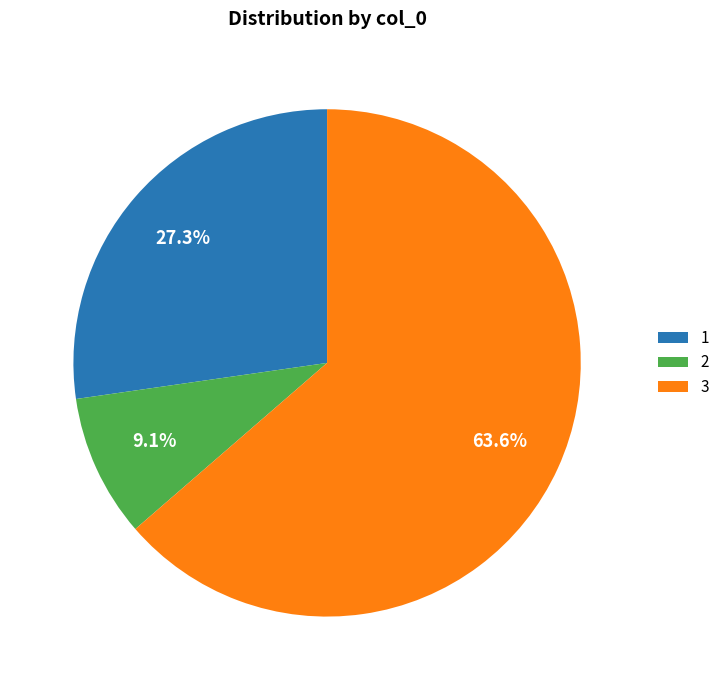

How many slices are in this pie chart?

3